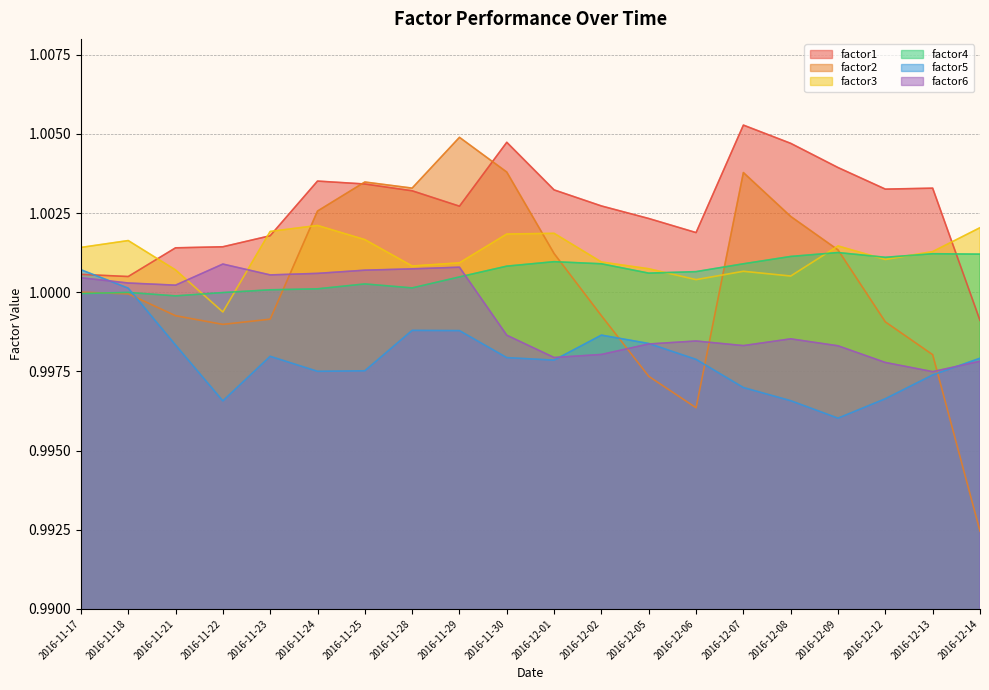

True or false: factor3 and factor4 intersect in this chart.

True